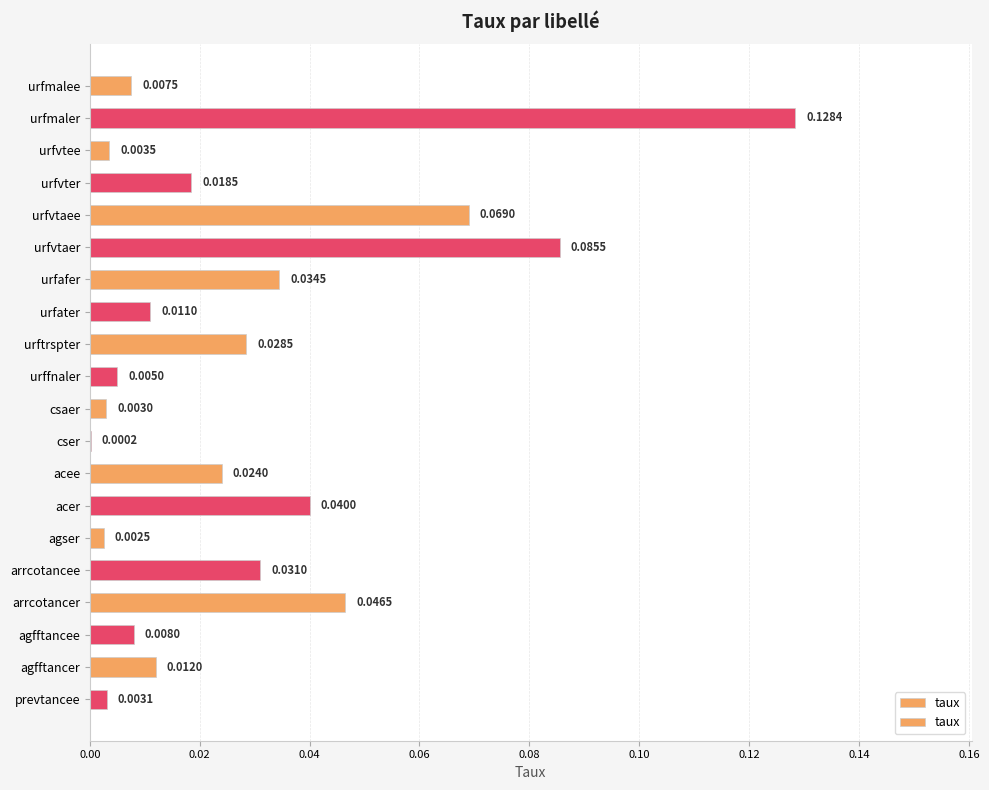

Where is the data nearest to the value 0?

cser